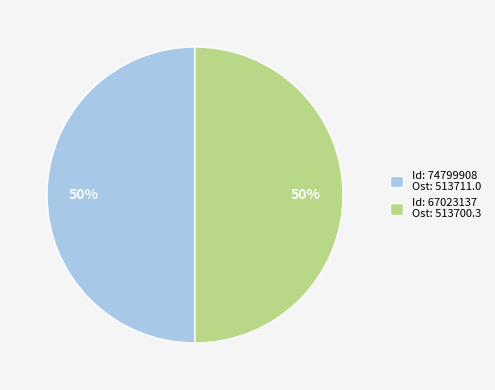

To the nearest percent, what percentage of the pie is Id: 74799908 Ost: 513711.0?

50%